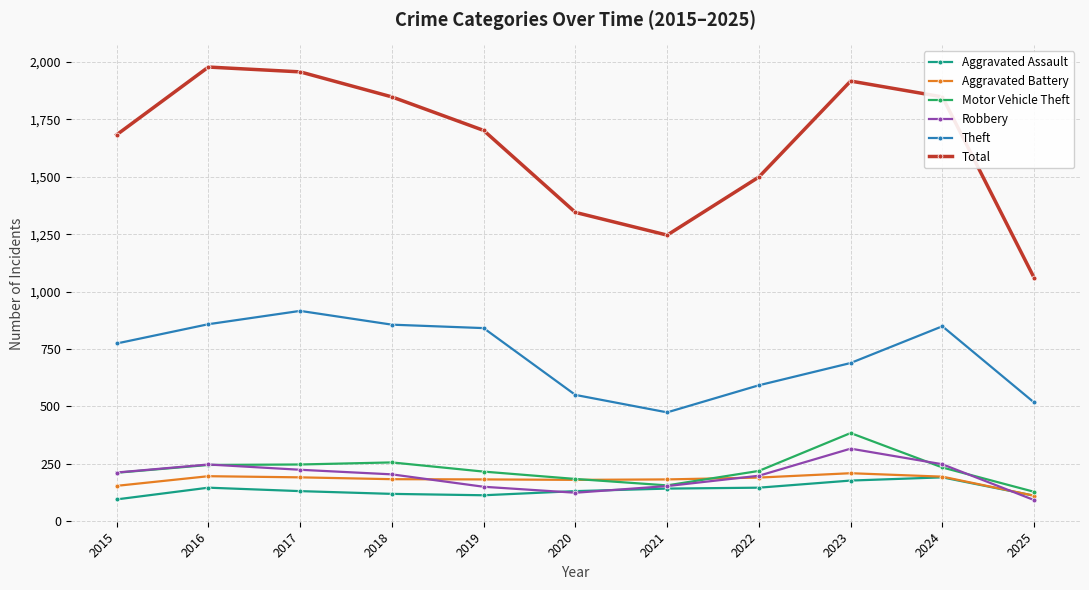

What are all the series names shown in the legend?

Aggravated Assault, Aggravated Battery, Motor Vehicle Theft, Robbery, Theft, Total